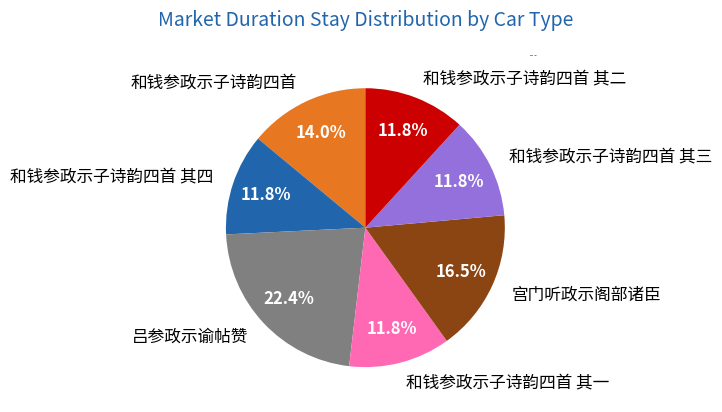

What percentage is the 和钱参政示子诗韵四首 slice, to the nearest percent?

14%